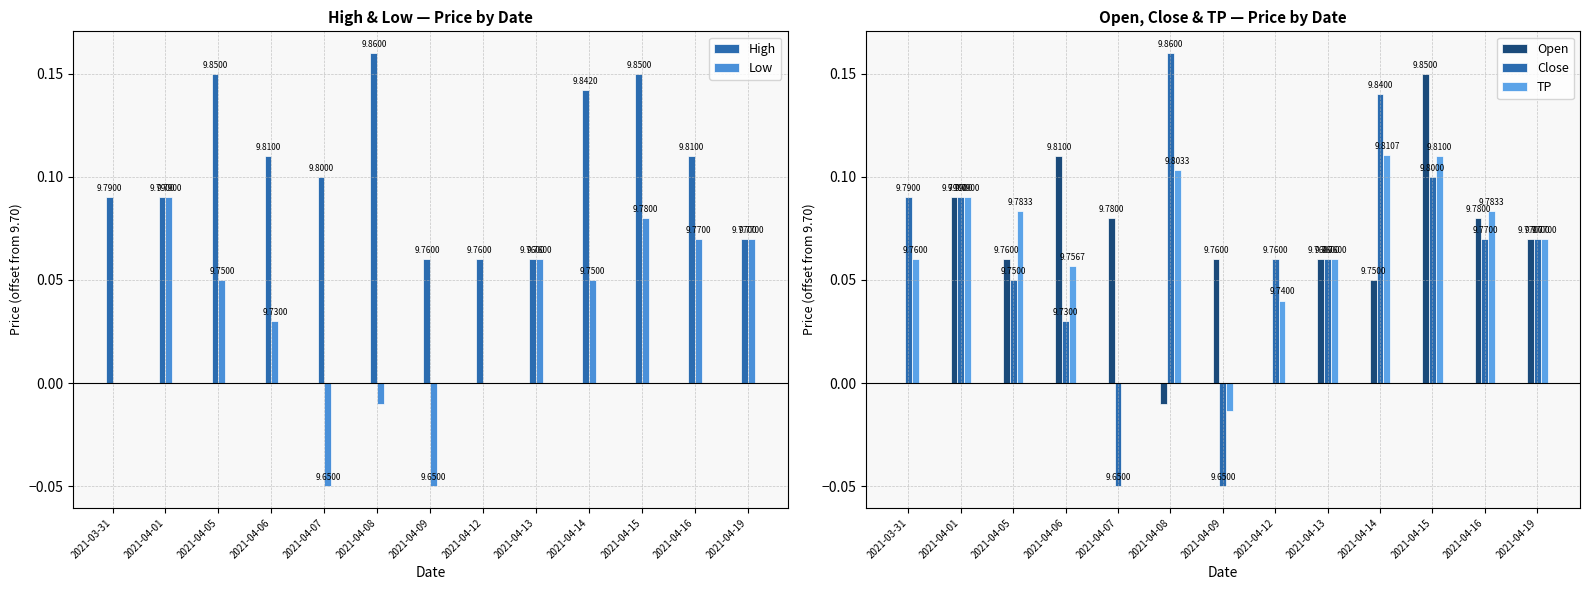

At which label is Low closest to 0?

2021-03-31